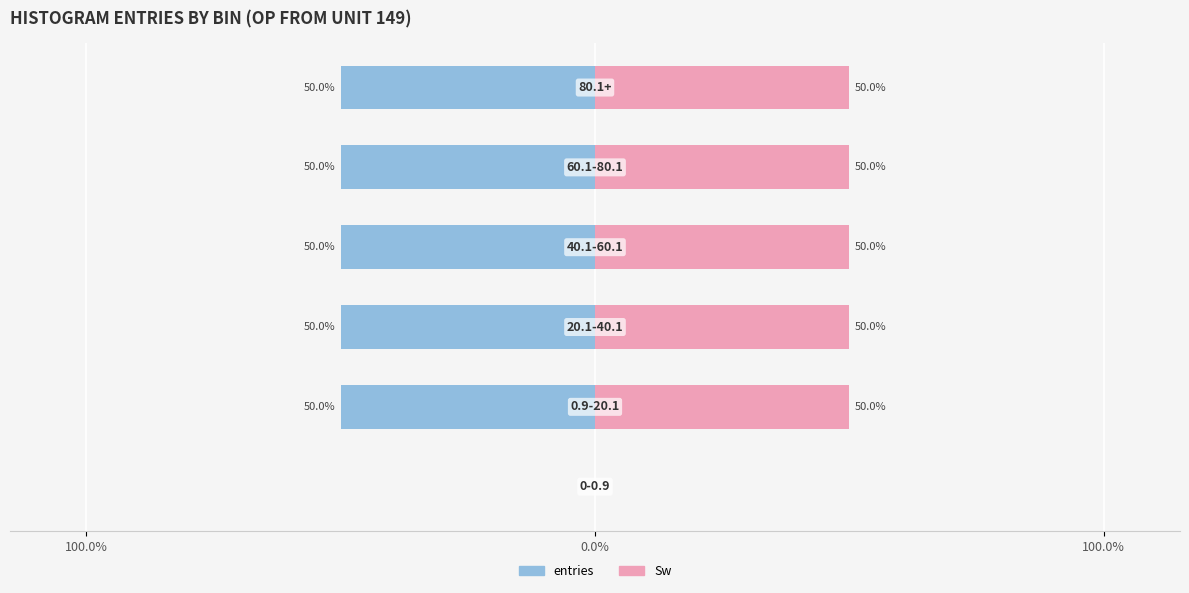

What is the maximum value shown in the chart?

50